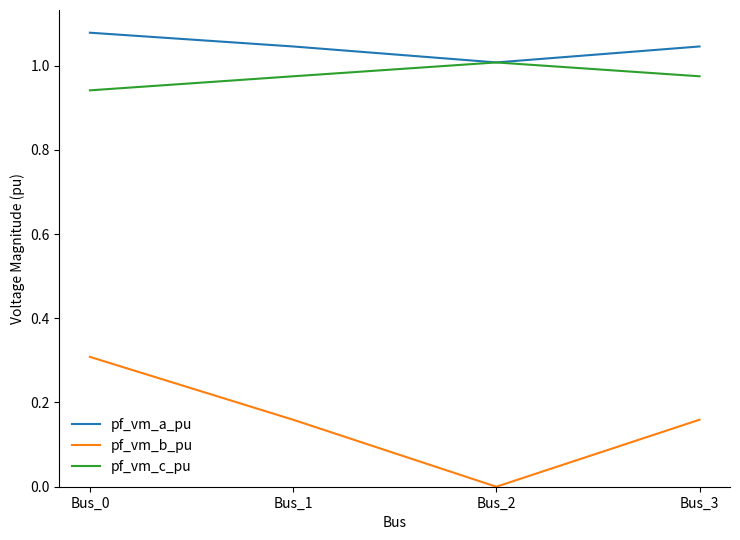

What is the sum of all pf_vm_c_pu values?

3.9